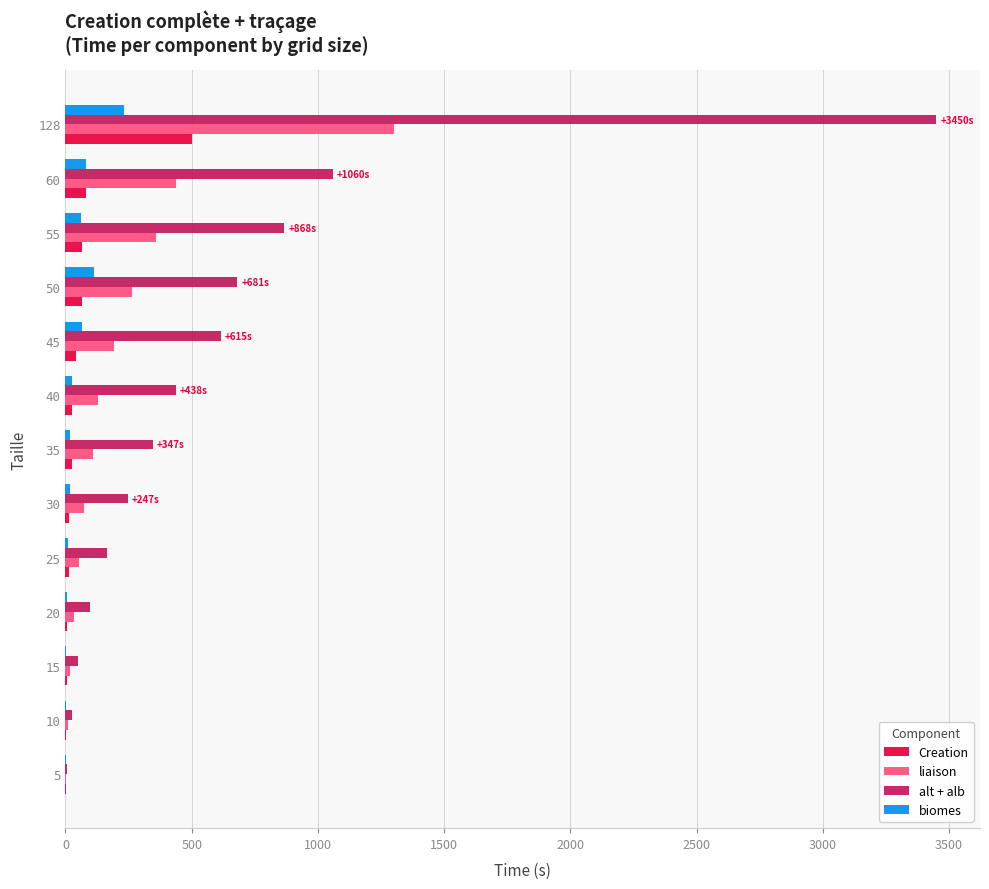

What is the sum of all liaison values?

2982.8